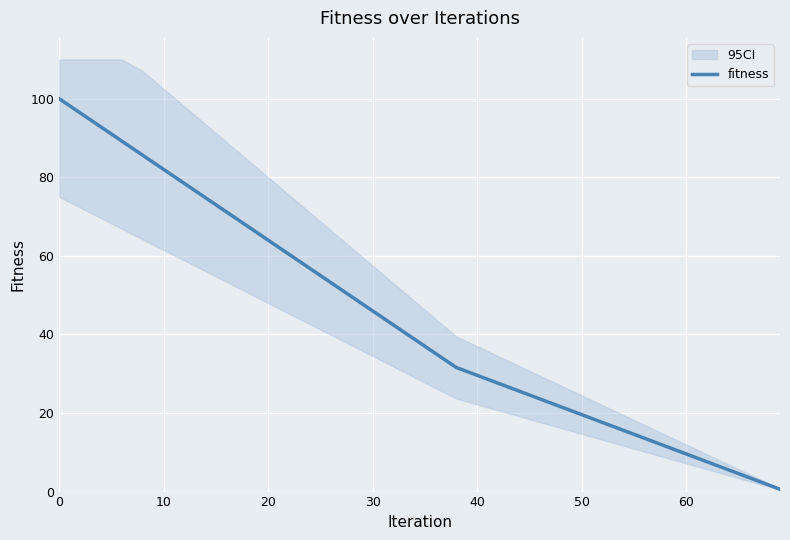

How many values exceed 38?

18